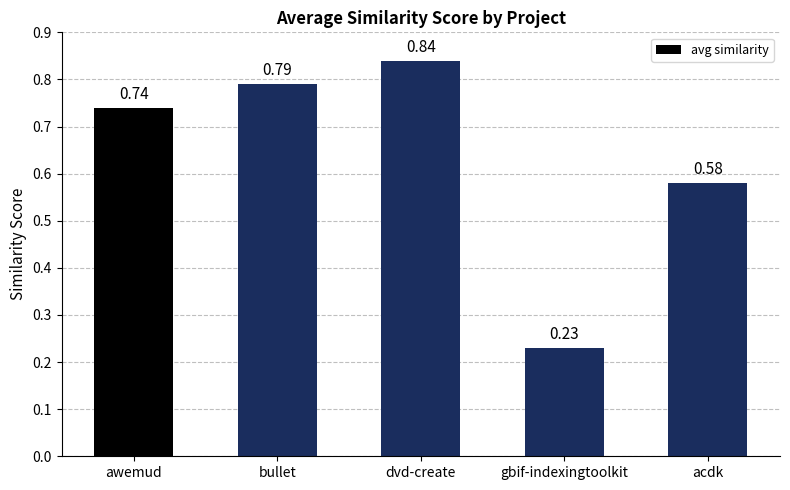

Which has a higher value, dvd-create or awemud?

dvd-create